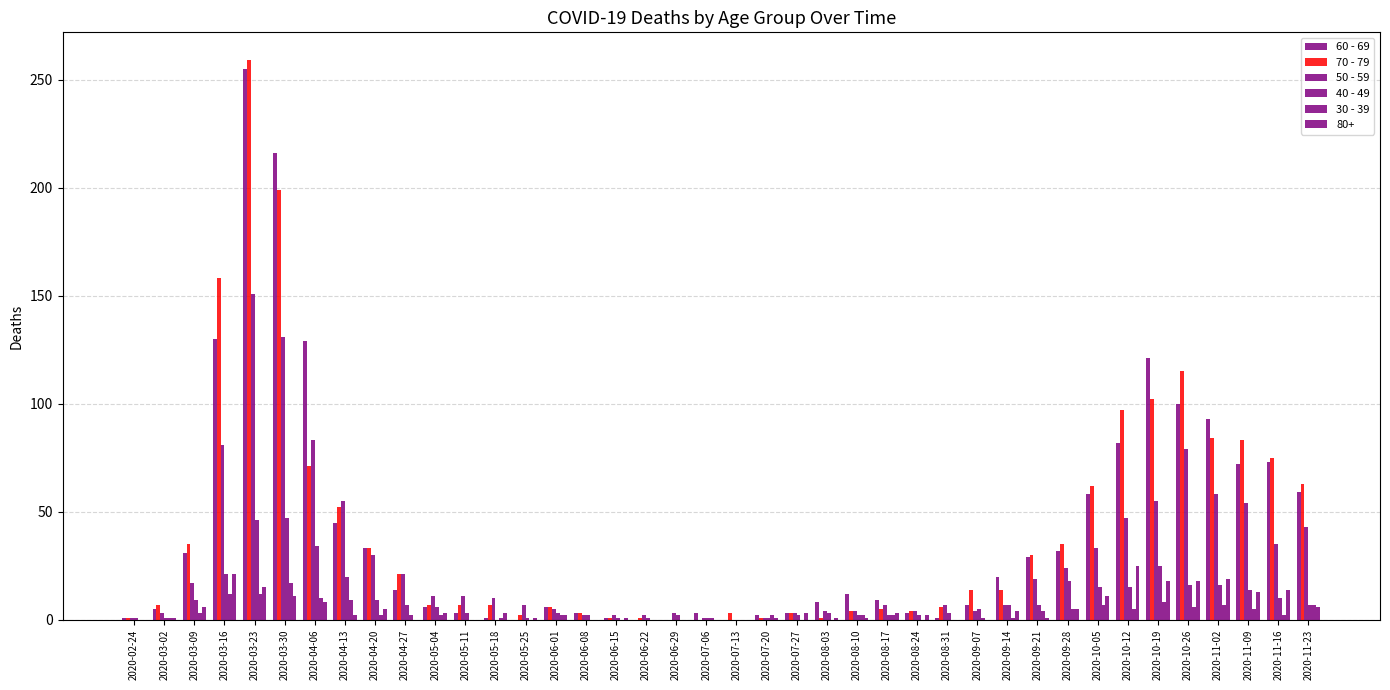

Does the chart contain stacked bars?

No